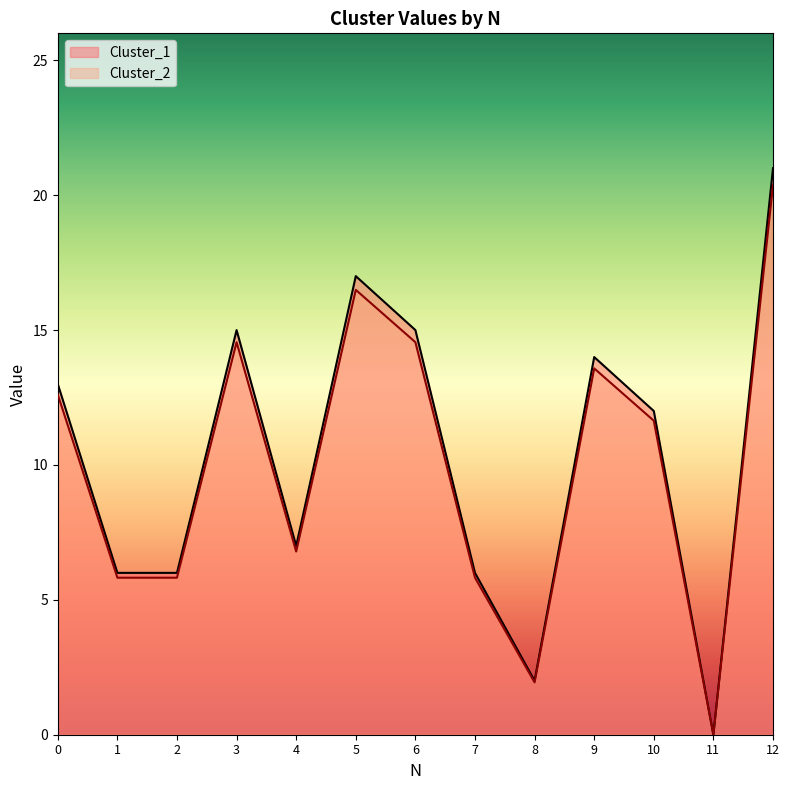

True or false: Cluster_2 has a value of 6.8 at 4.

True